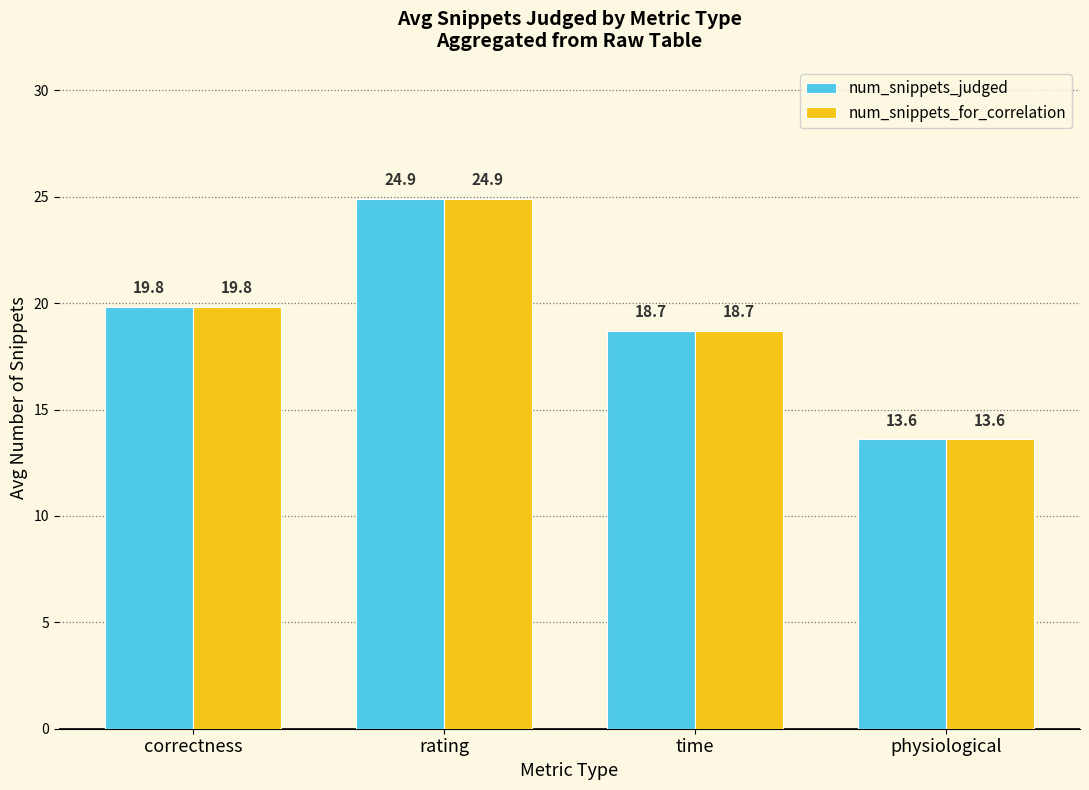

At which category is the sum across all series the highest?

rating